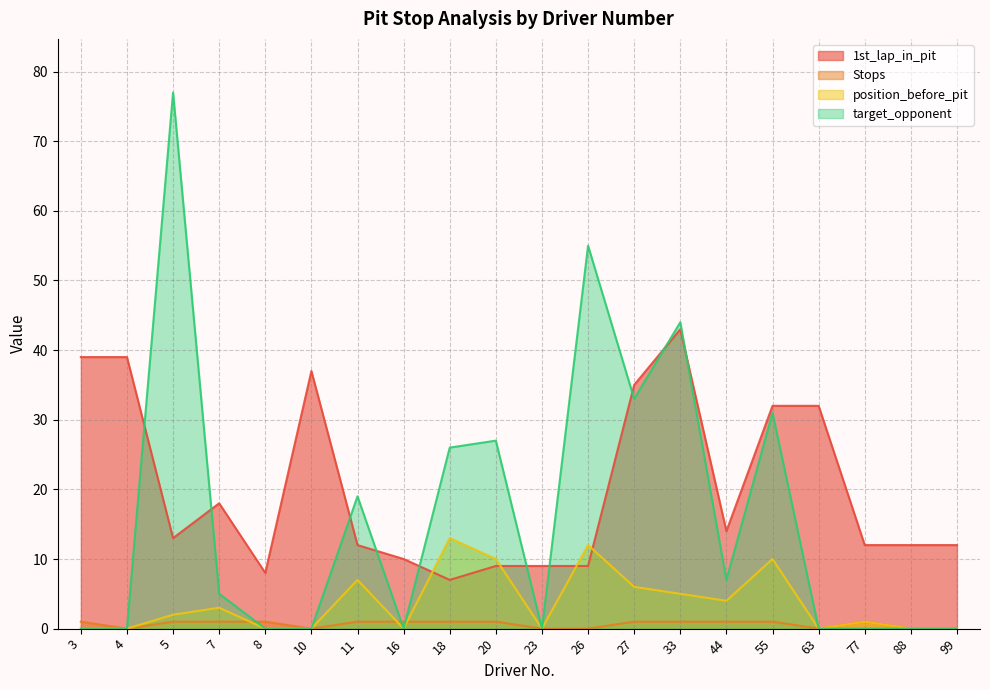

What is the maximum value shown in the chart?

77